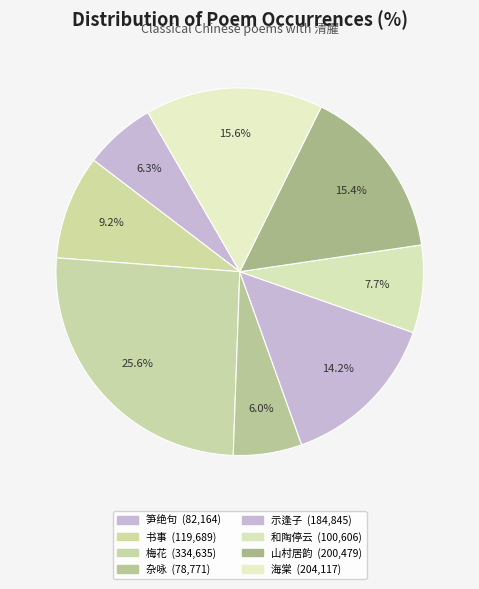

How many slices are in this pie chart?

8